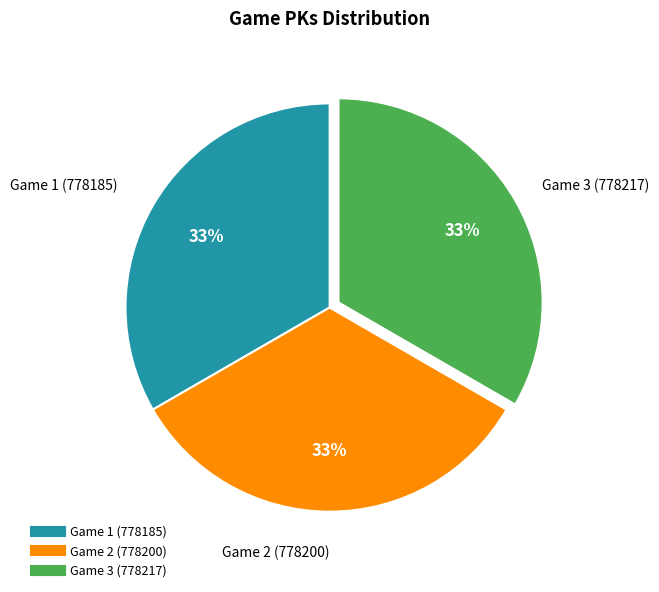

To the nearest percent, what is the average slice percentage?

33%